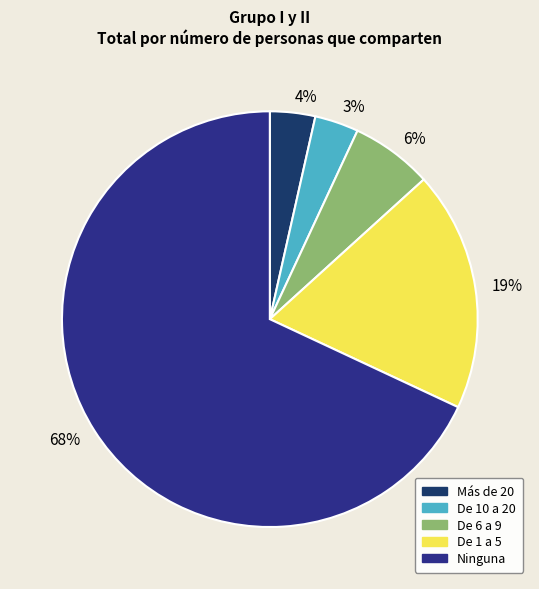

Is there any slice that represents more than half of the pie?

Yes